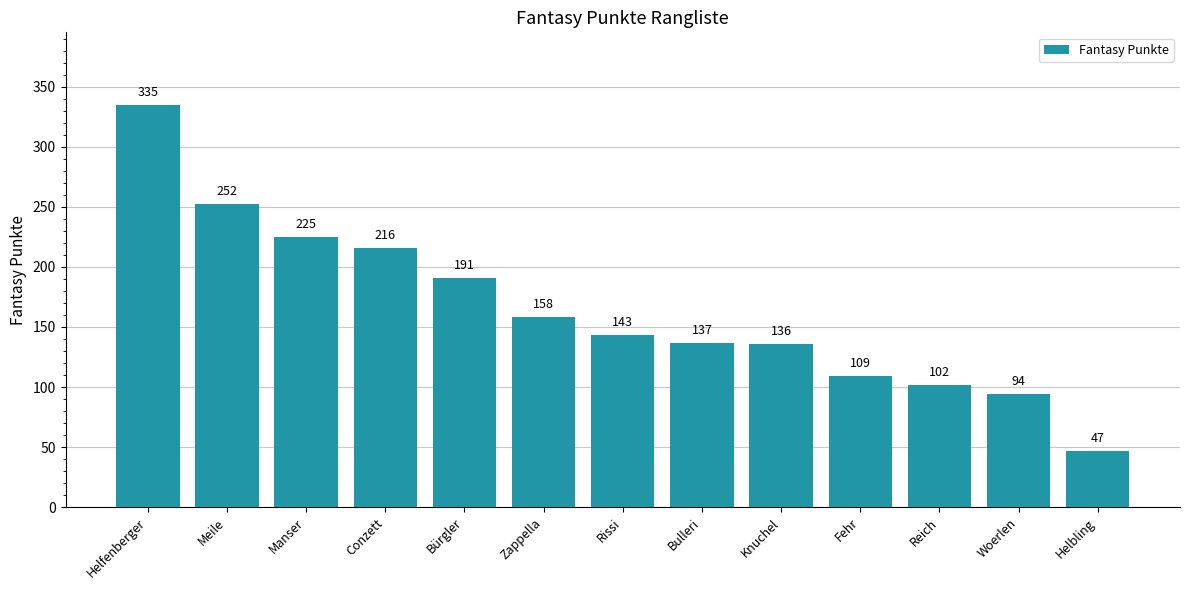

What is the change in value from Meile to Helbling?

-205